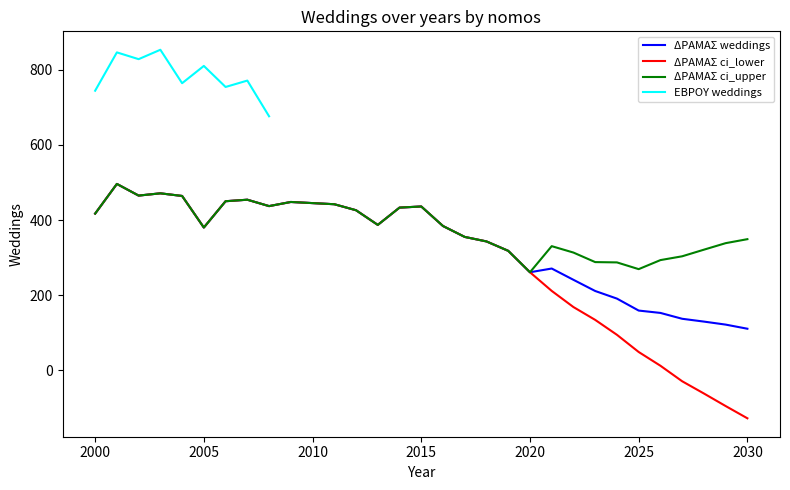

What is the sum of all ΔΡΑΜΑΣ values?

10437.1